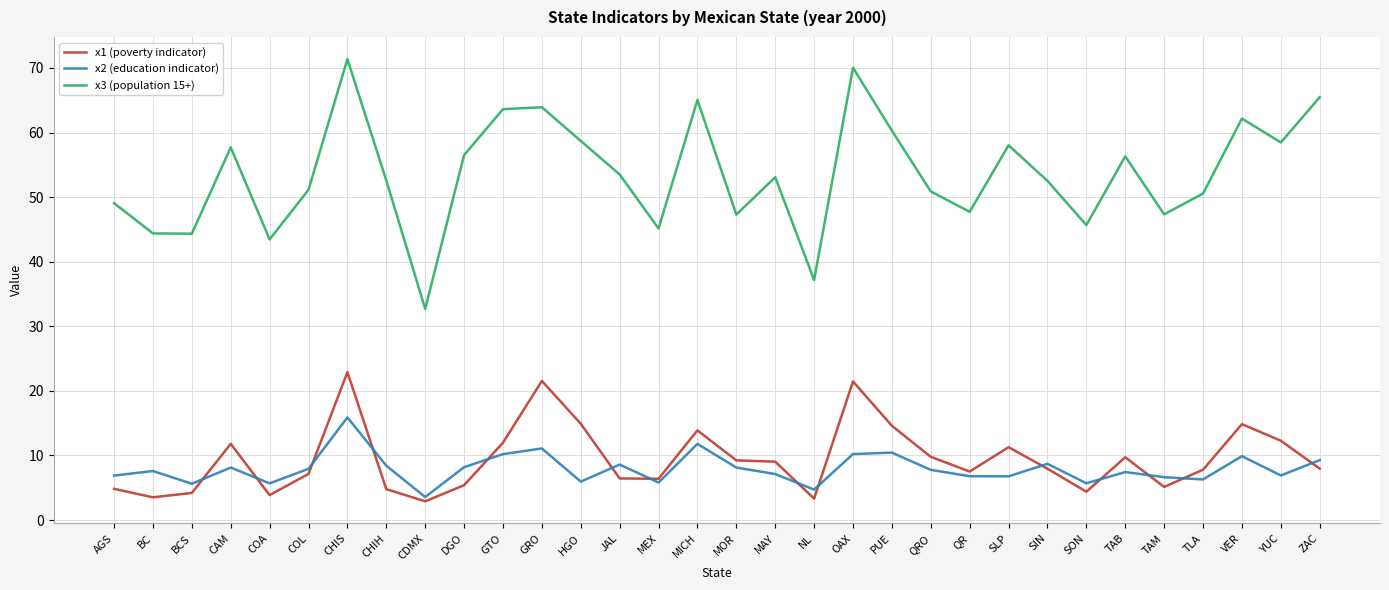

At which label does x1 (poverty indicator) first exceed 7?

CAM